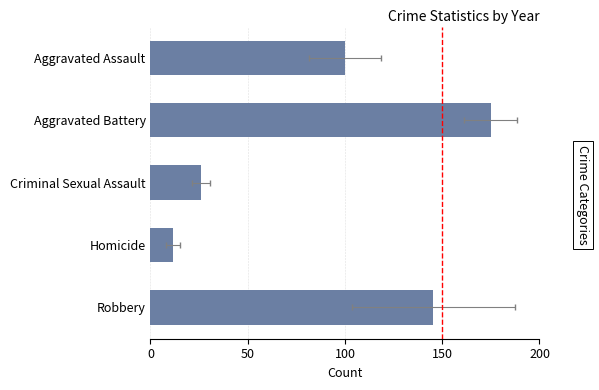

Which has a higher value, Homicide or Criminal Sexual Assault?

Criminal Sexual Assault